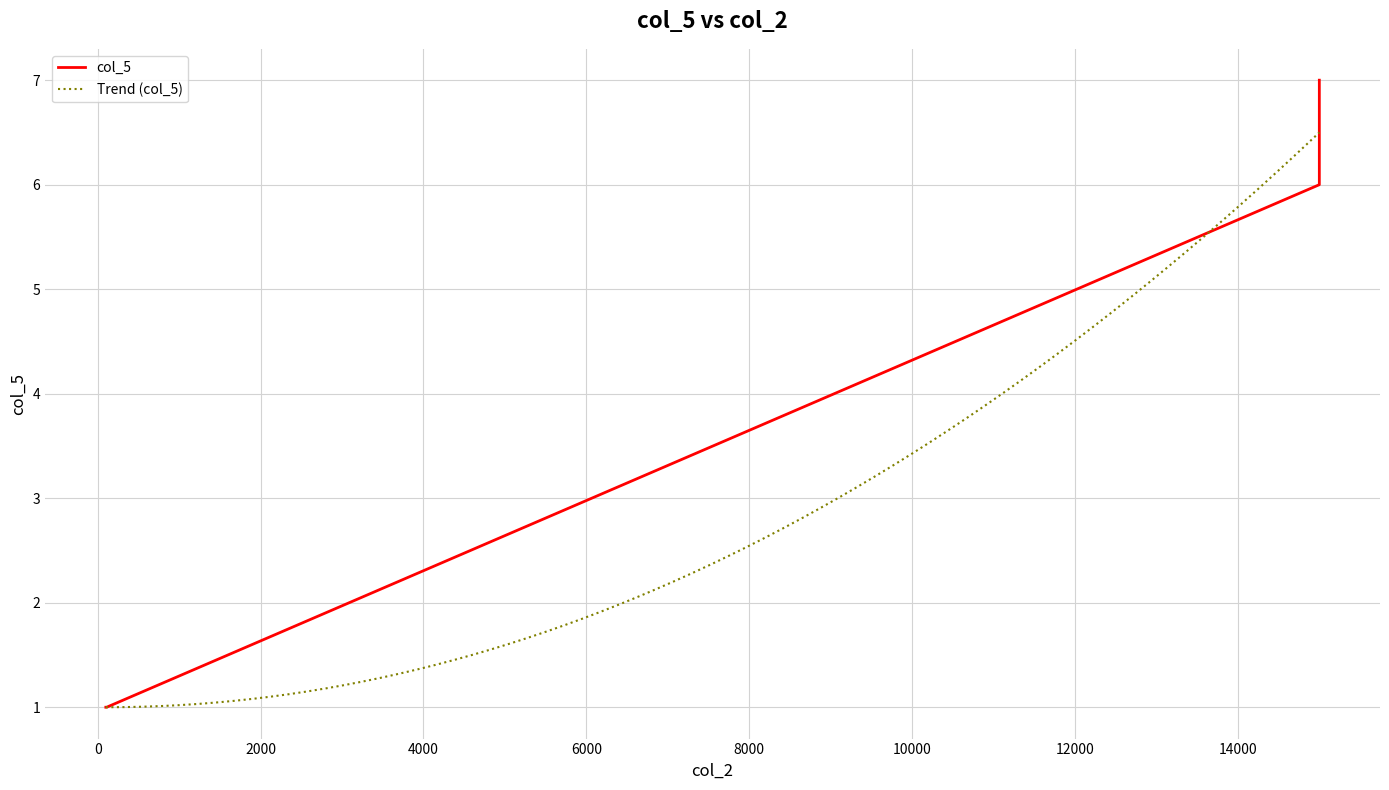

List the labels in order of value, largest first.

15000, 15000, 100, 110